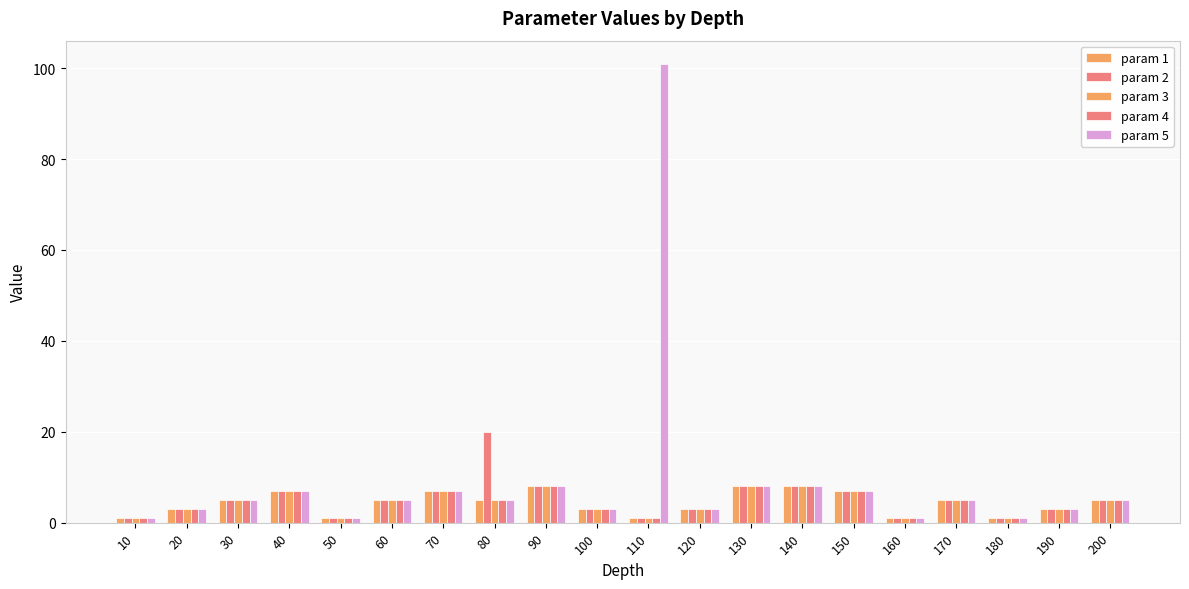

Rank the series at 120 from highest to lowest value.

param 1, param 2, param 3, param 4, param 5